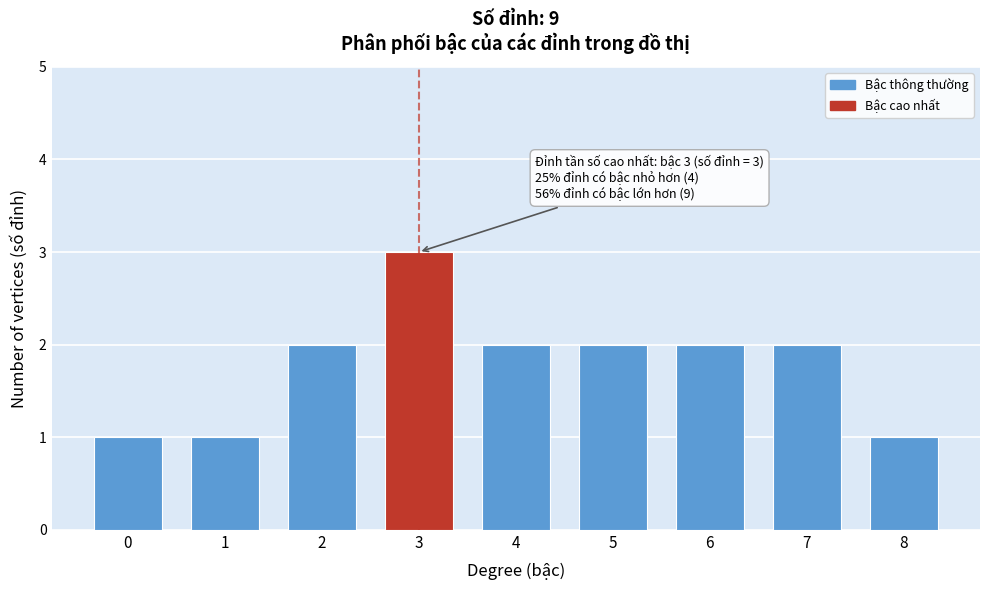

Reading left to right, what are all the values shown in this chart?

1	1	2	3	2	2	2	2	1